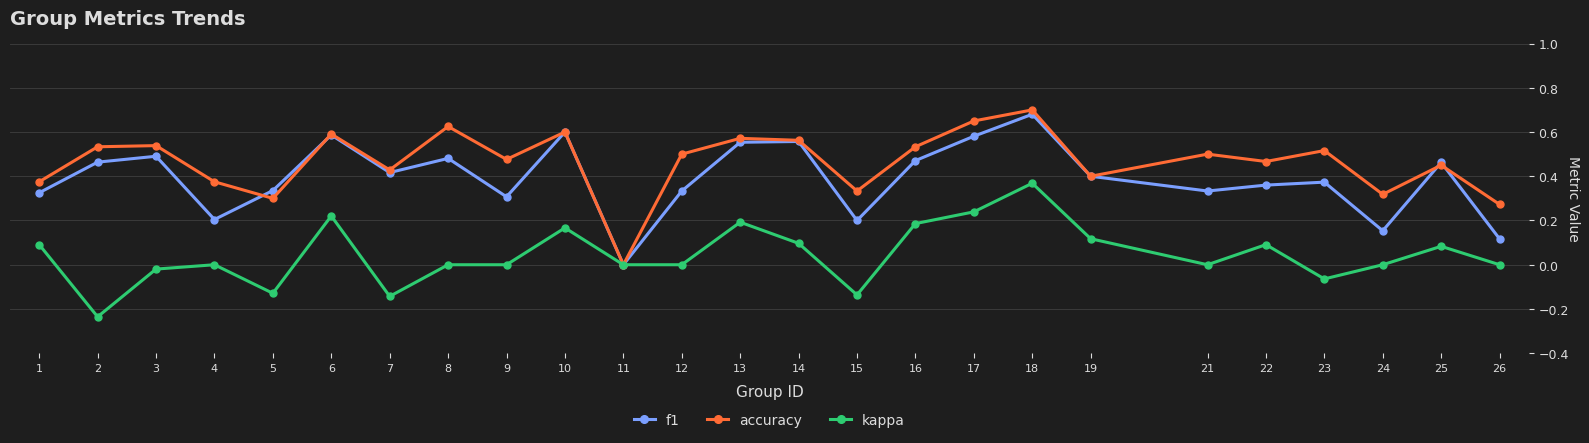

Which series has the widest spread of values?

accuracy